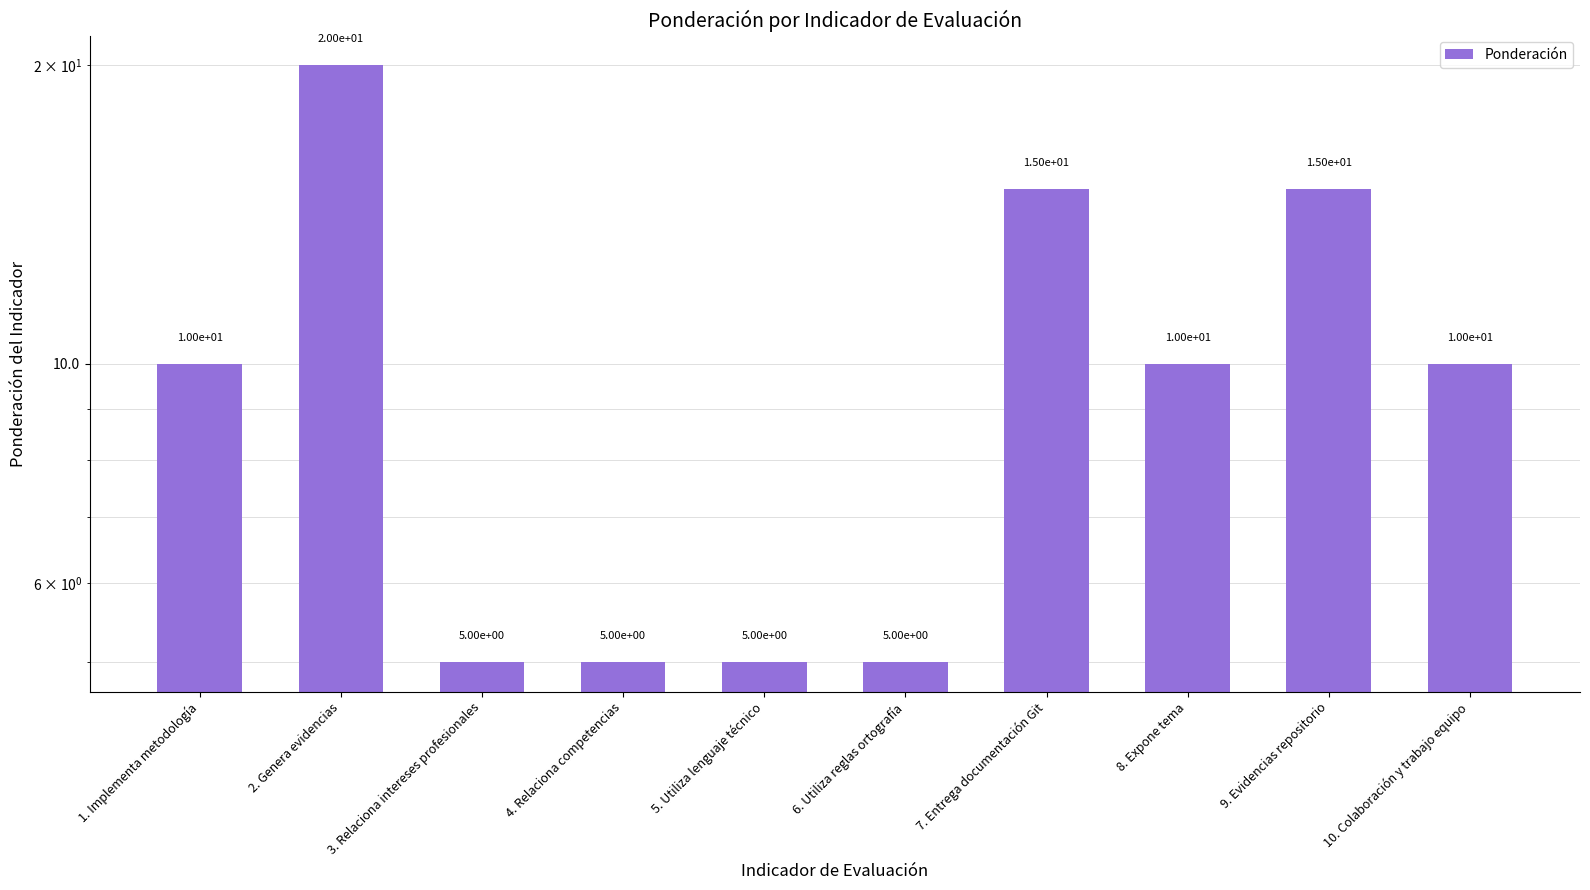

What is the ratio of the value at 7. Entrega documentación Git to the value at 9. Evidencias repositorio?

1.0